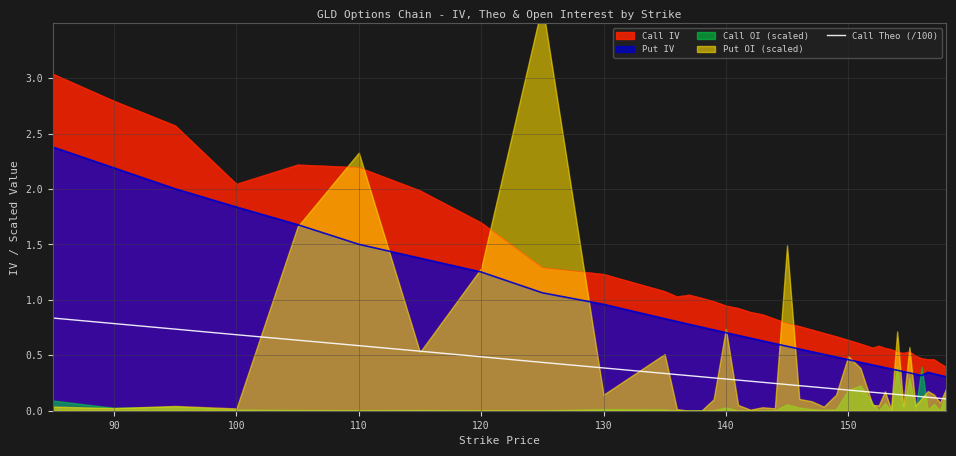

True or false: Call IV and Put IV cross at least once.

False